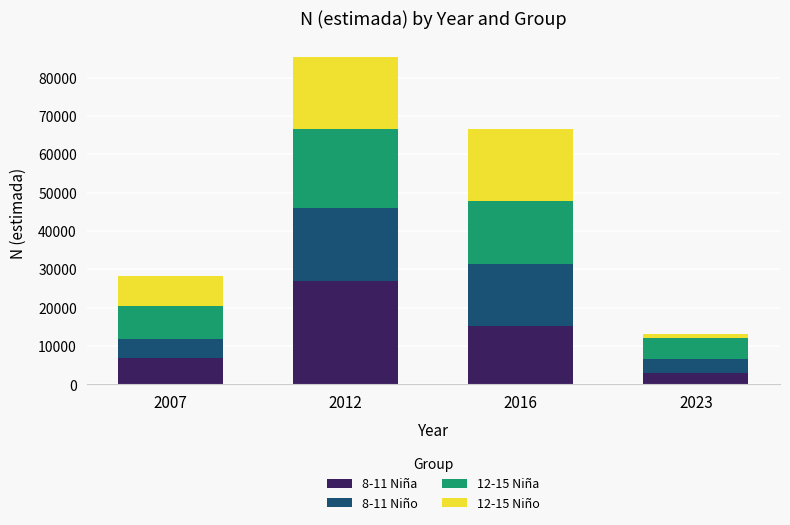

What is the highest value of the 8-11 Niña series?

26843